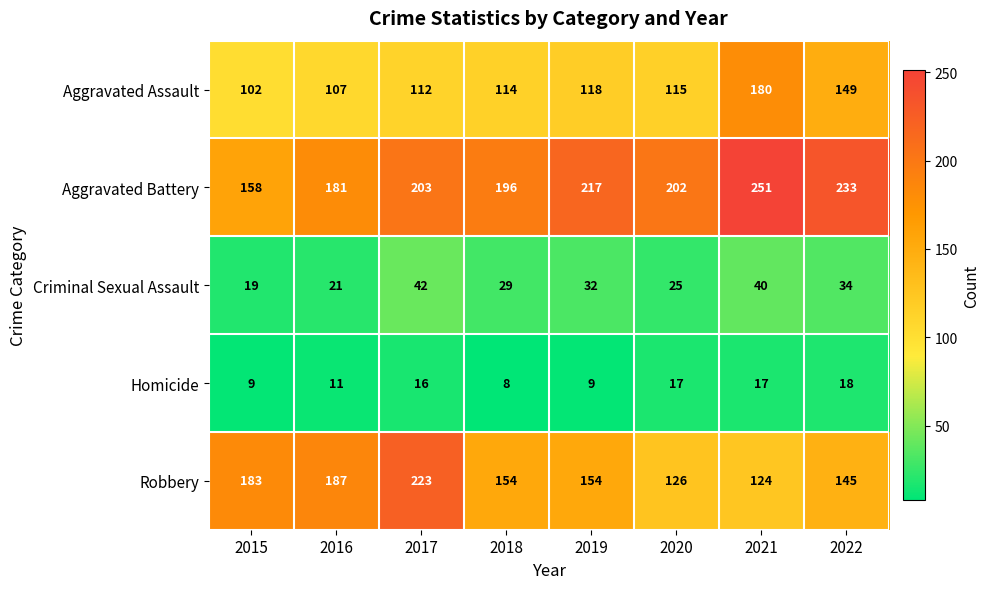

What is the minimum value for Aggravated Assault?

102